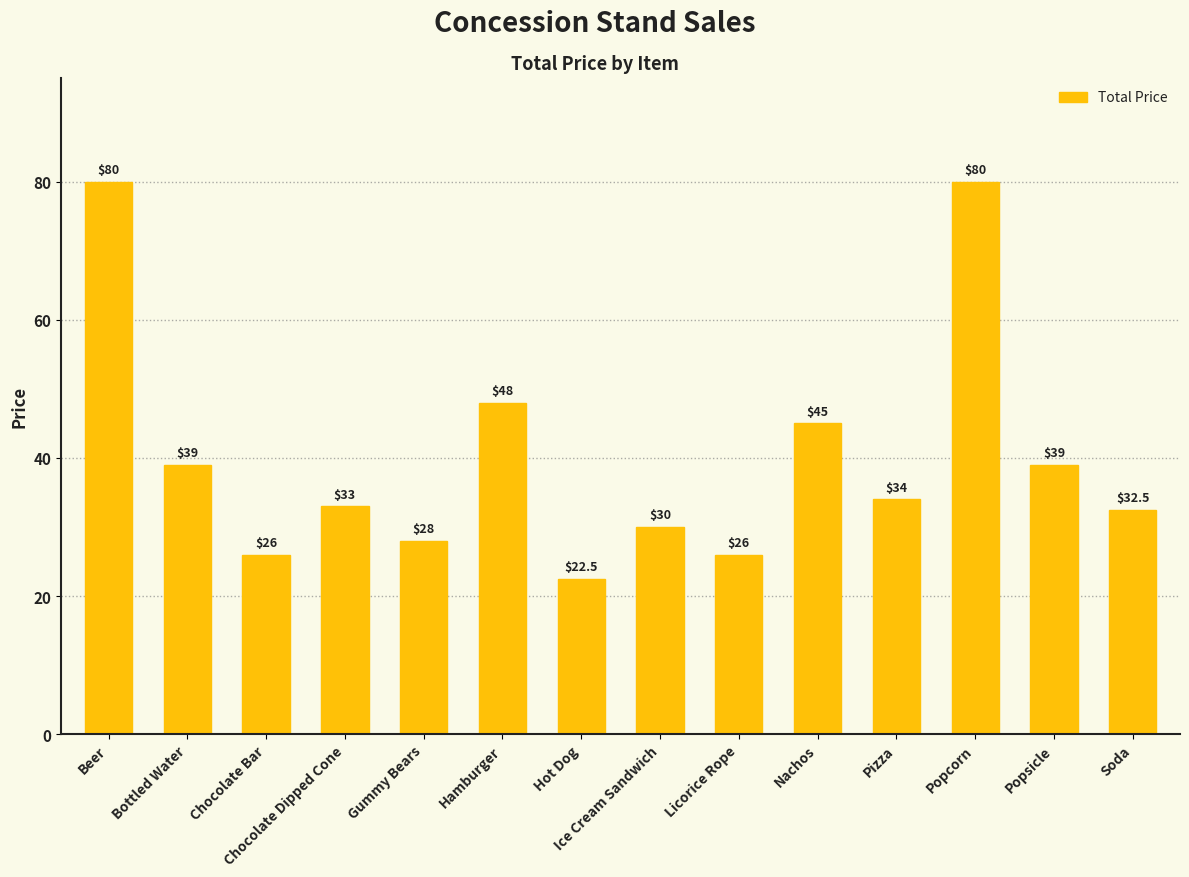

At which category does the chart reach its minimum across all series?

Hot Dog